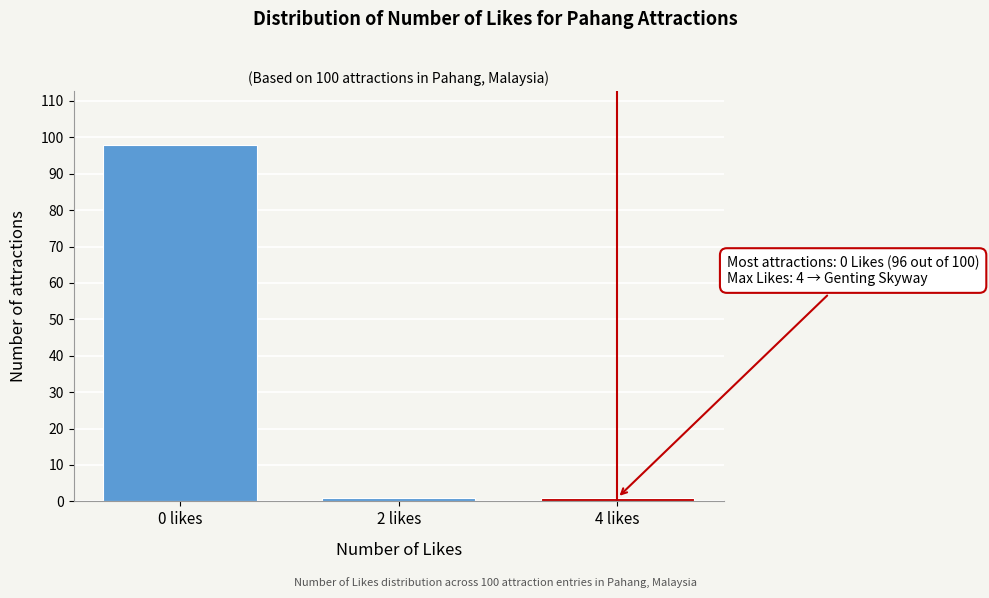

Reading left to right, transcribe all the data shown in this chart.

98	1	1